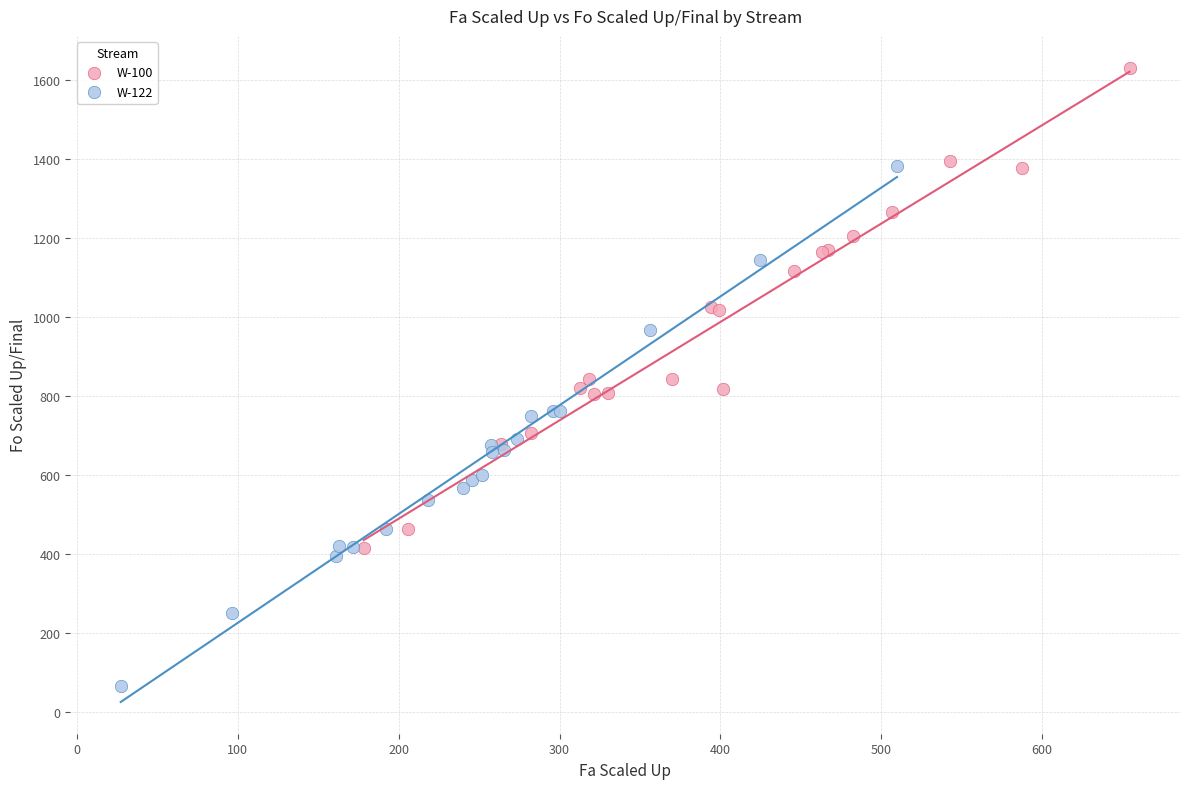

Which series contains the lowest Y value?

W-122